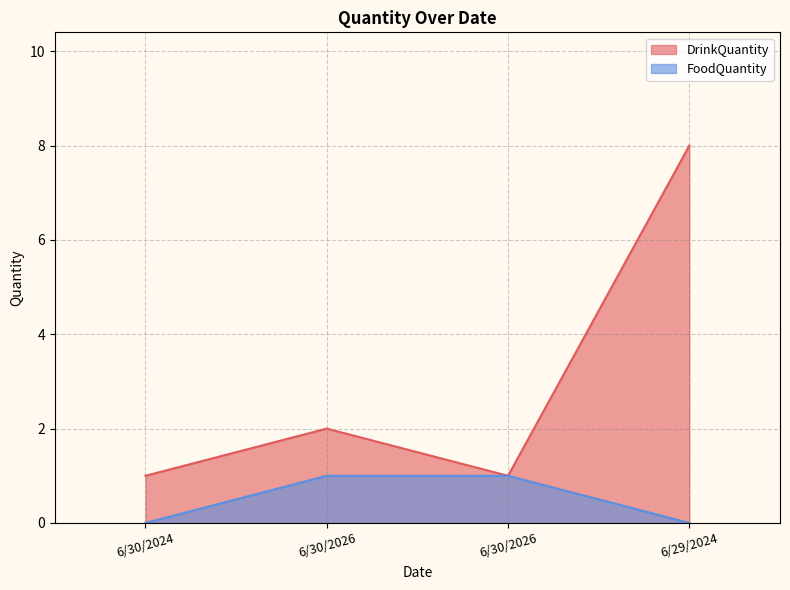

What is the difference between the FoodQuantity values at 6/29/2024 and 6/30/2026?

1